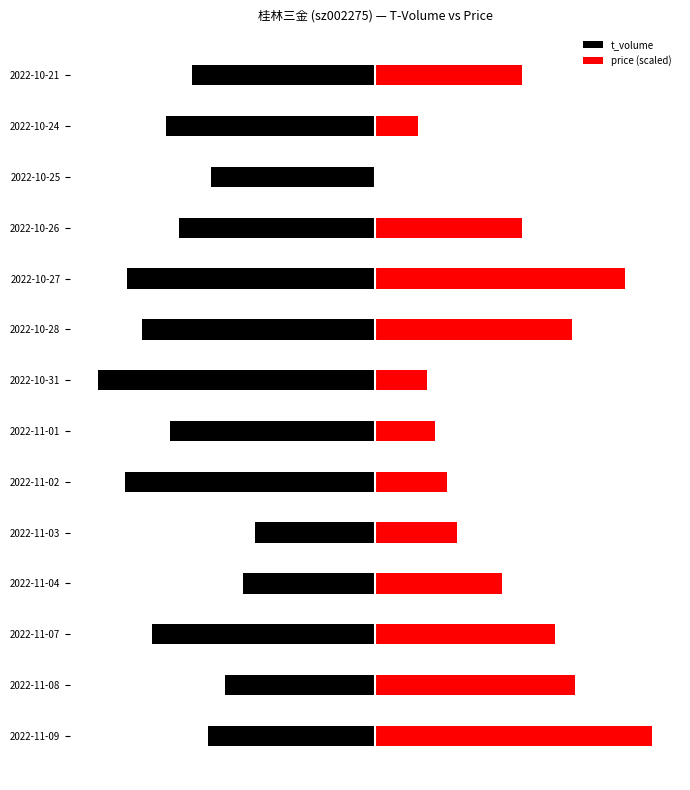

At 2022-10-21, list the series in order from largest to smallest.

price (scaled), t_volume